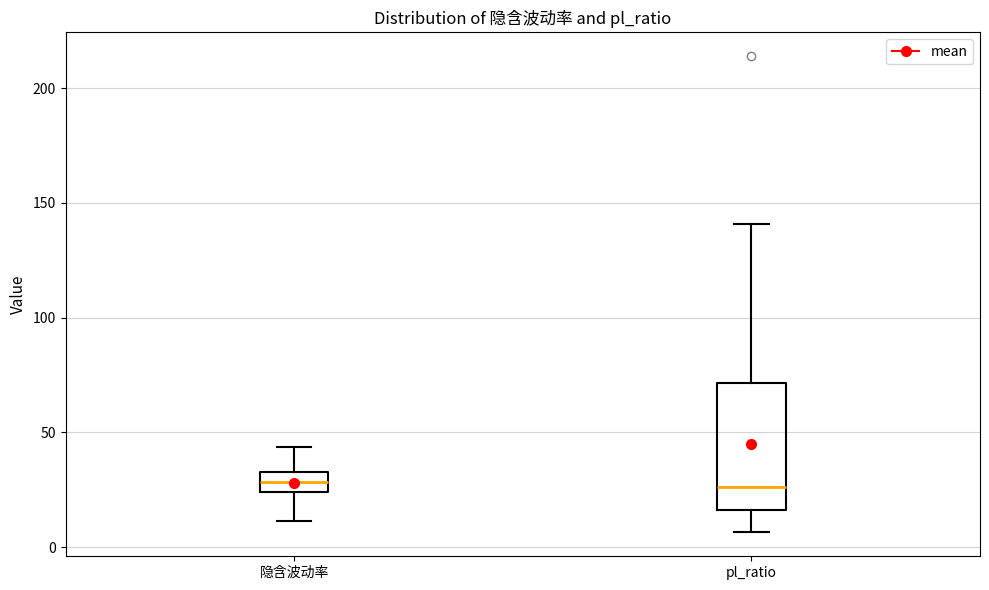

Where does the median line of the box for pl_ratio sit on the y-axis? The values are not printed on the chart, so give them approximately, as read against the axis.

25